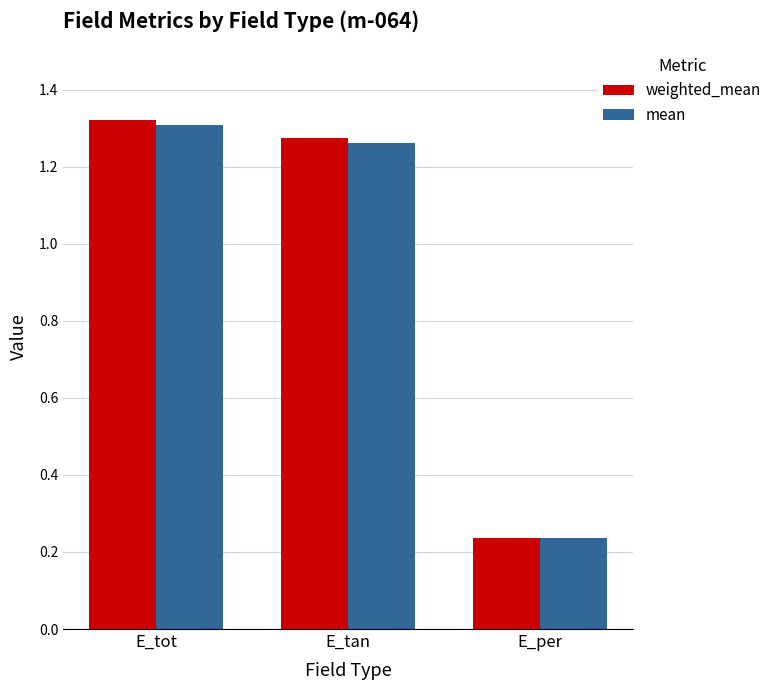

What is the difference between the maximum and minimum values in the mean series?

1.1